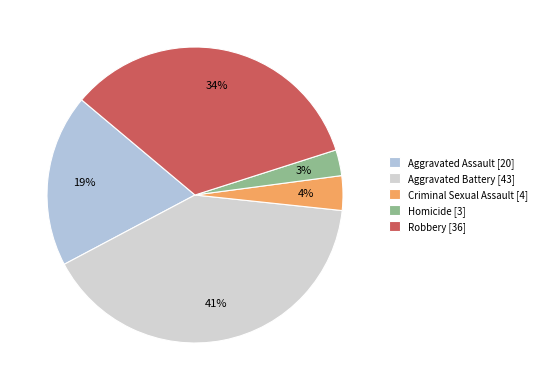

How much of the chart is everything except Criminal Sexual Assault?

96.2%